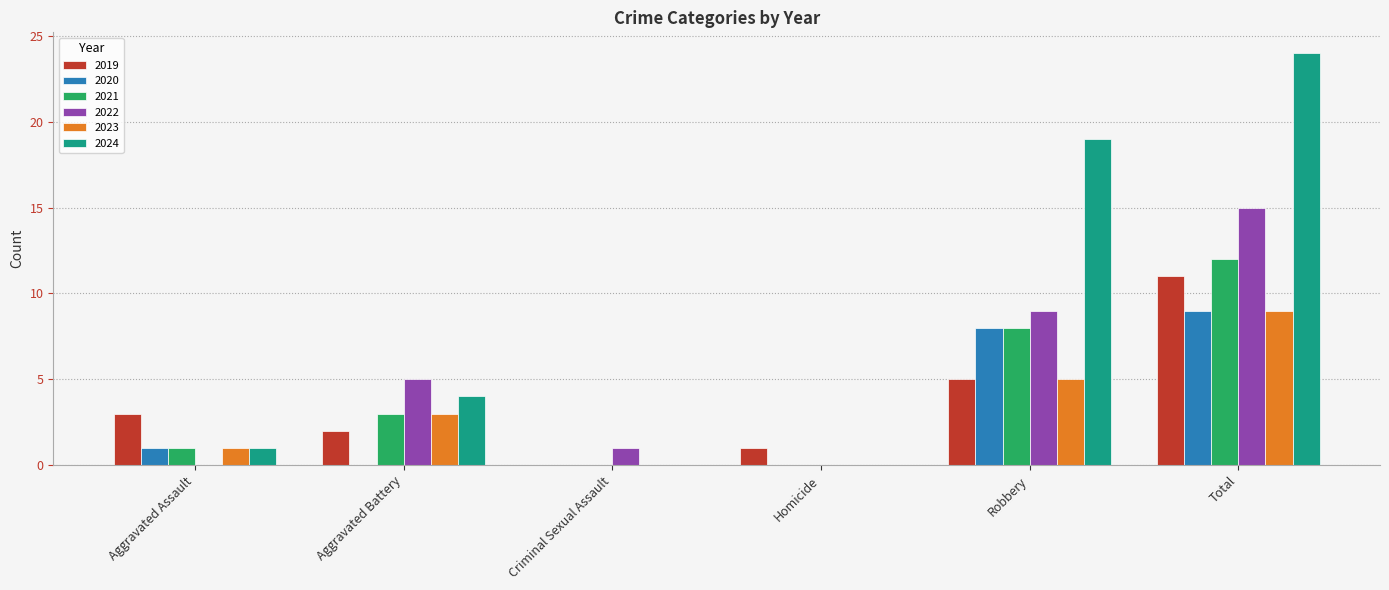

What is the sum of the 2021 values at Total and Robbery?

20